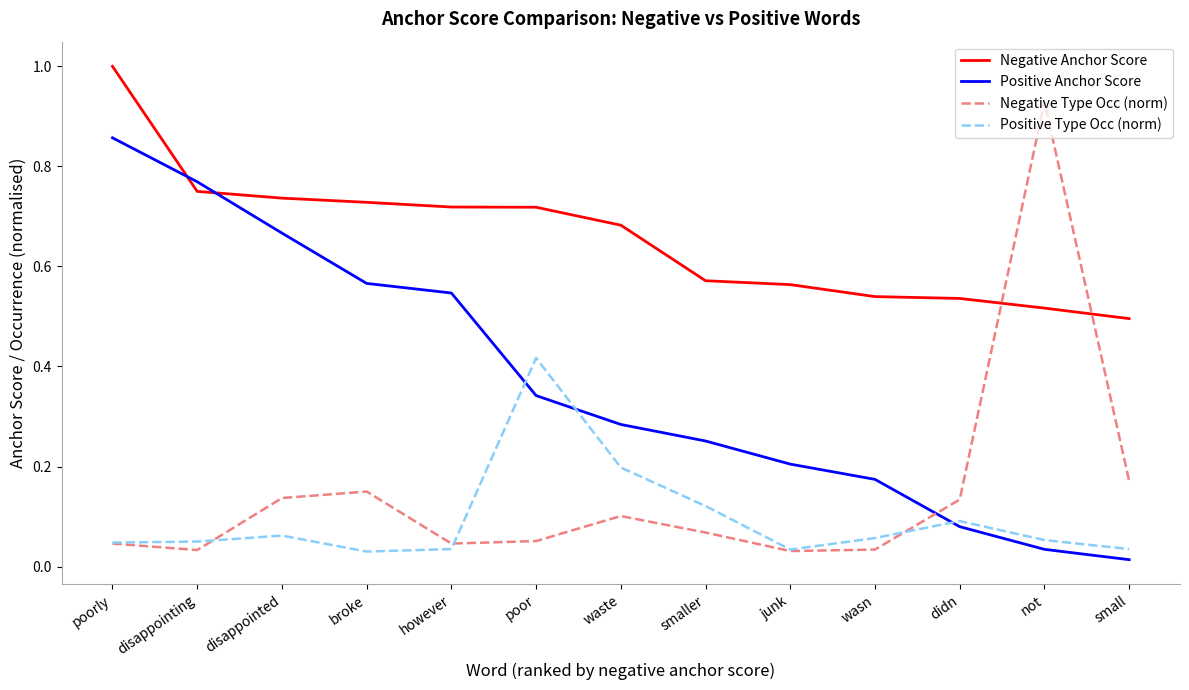

What is the greatest value displayed?

1.0